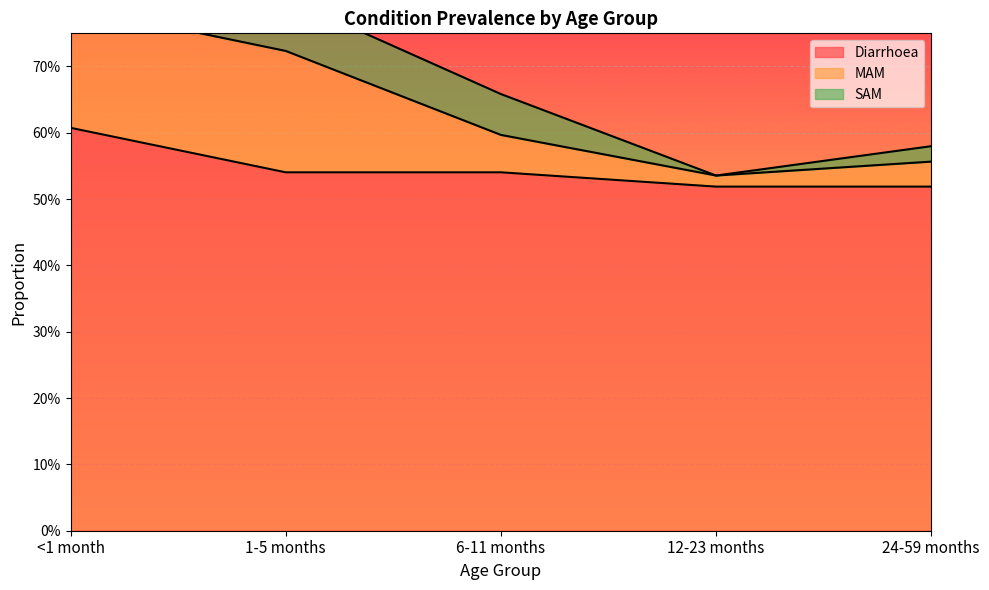

Does the chart display data point markers on the line(s)?

No